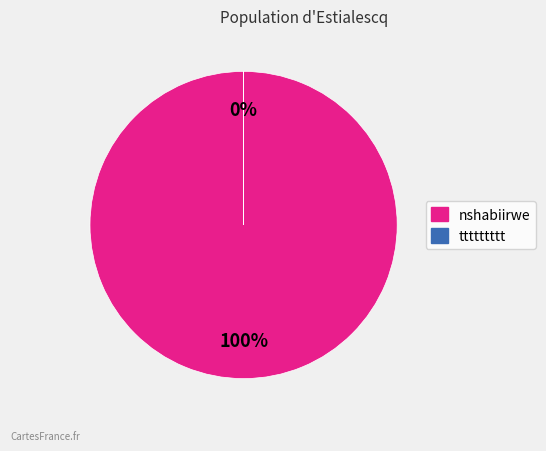

To the nearest percent, what is the difference between the nshabiirwe and ttttttttt slice percentages?

100%